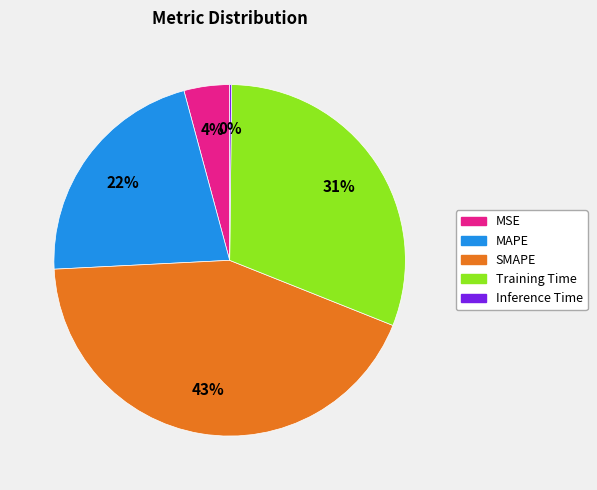

Is the sum of MSE and MAPE greater than half?

No